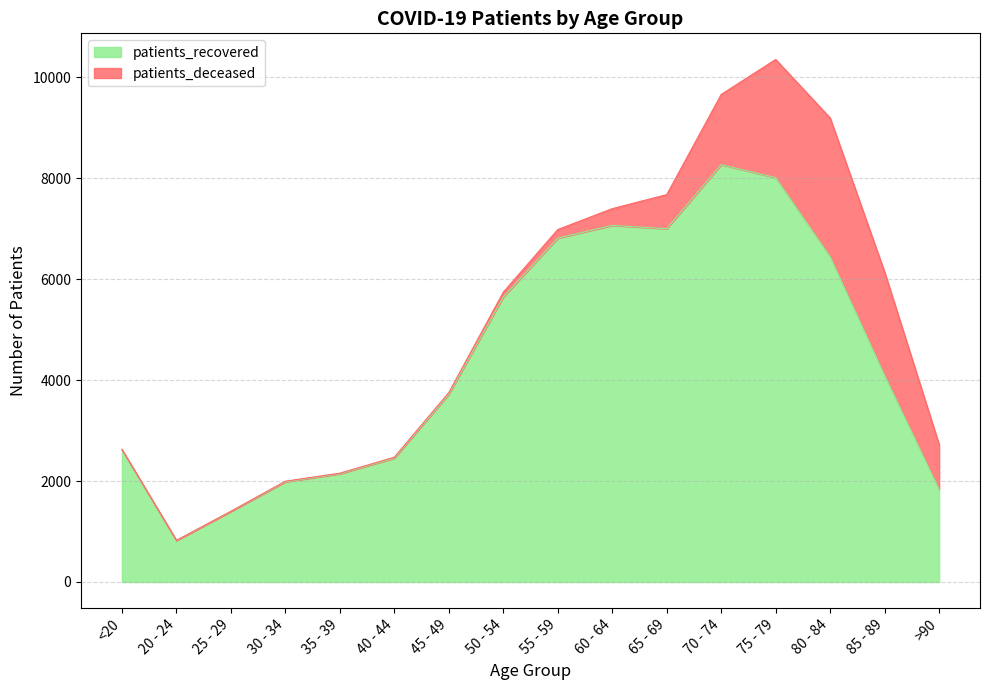

What is the change in value from 20 - 24 to 25 - 29?

+576